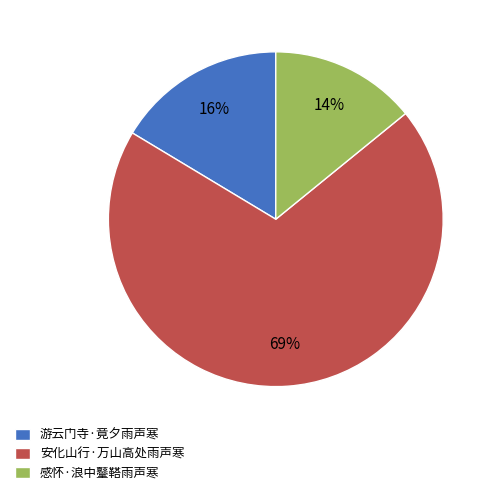

What percentage is the 游云门寺·竟夕雨声寒 slice, to the nearest percent?

16%